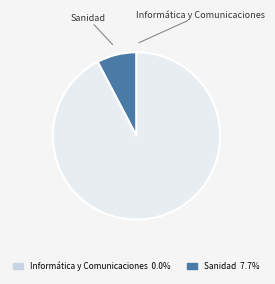

Does any single category account for the majority?

Yes